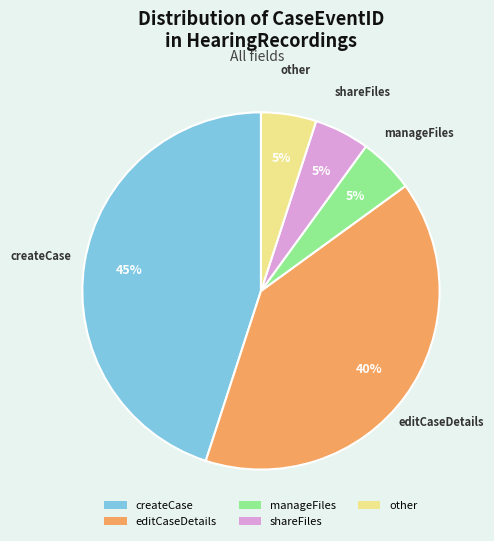

Does any single category account for the majority?

No